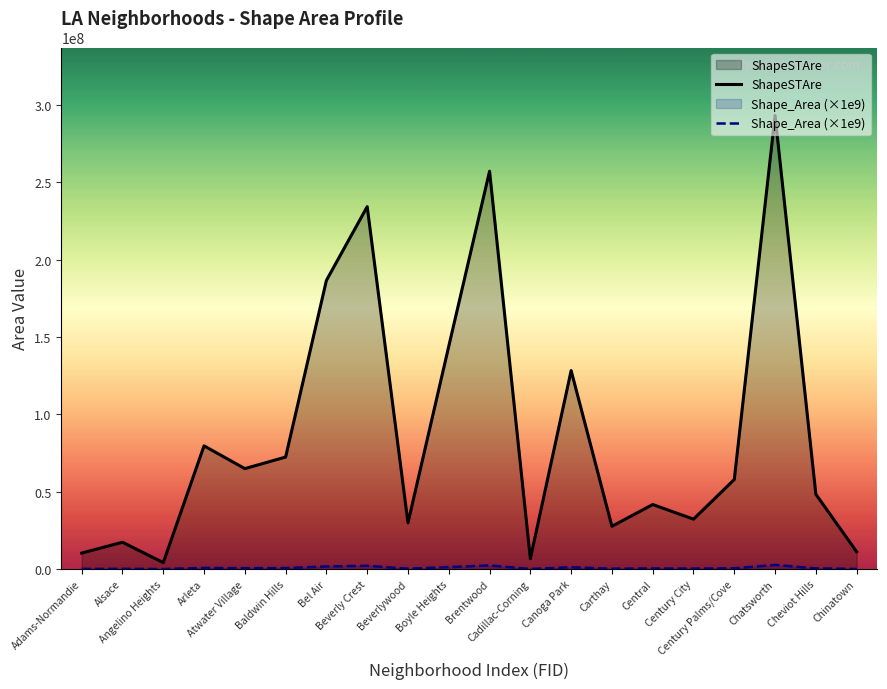

At which category does Shape_Area (×1e9) reach its first local valley?

Angelino Heights